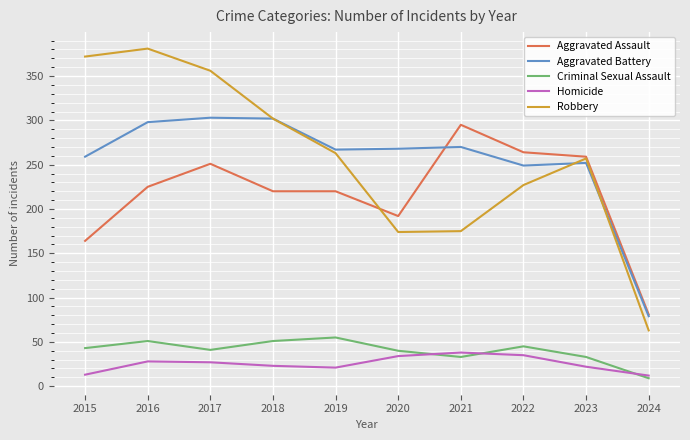

True or false: Criminal Sexual Assault has a value of 54 at 2020.

False